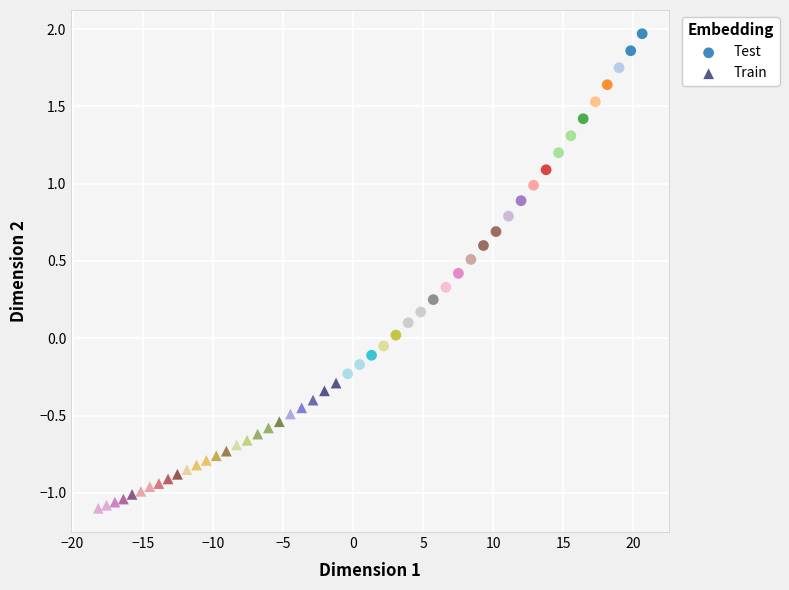

What are all the series names shown in the legend?

Test, Train